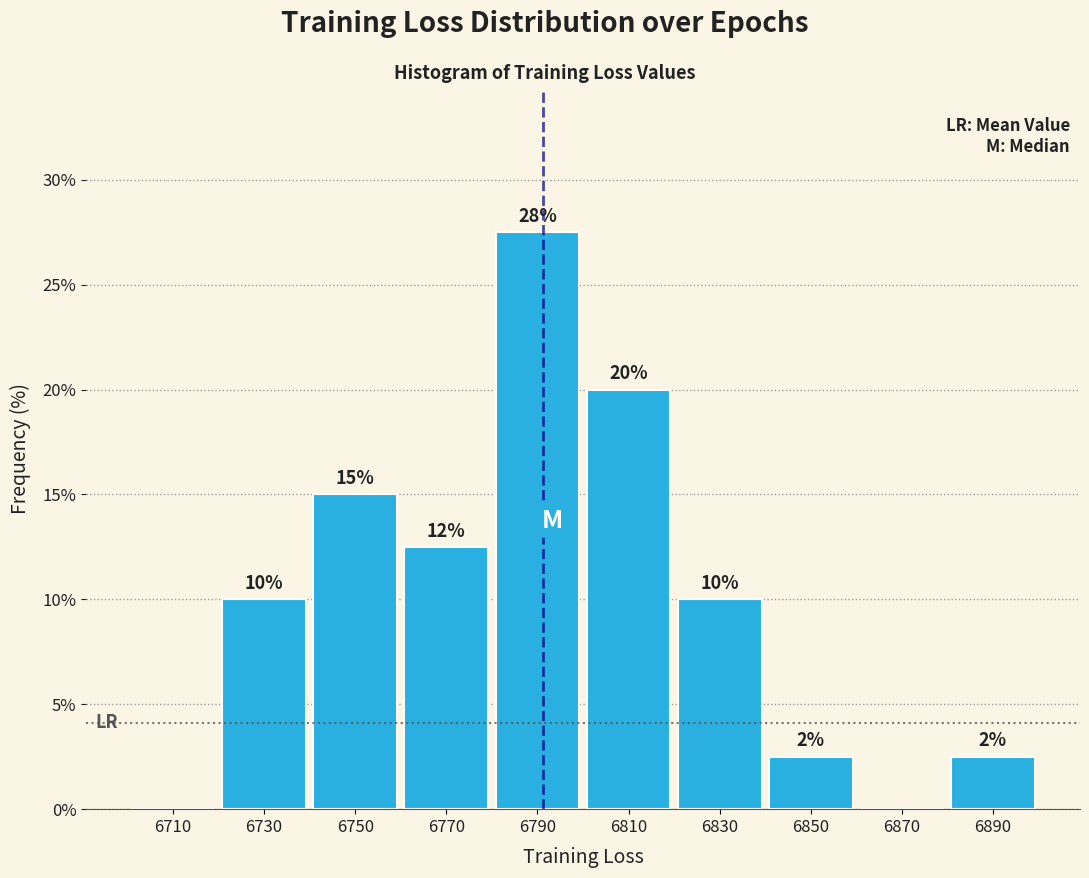

Which range on the x-axis has the tallest bar?

6780 to 6800